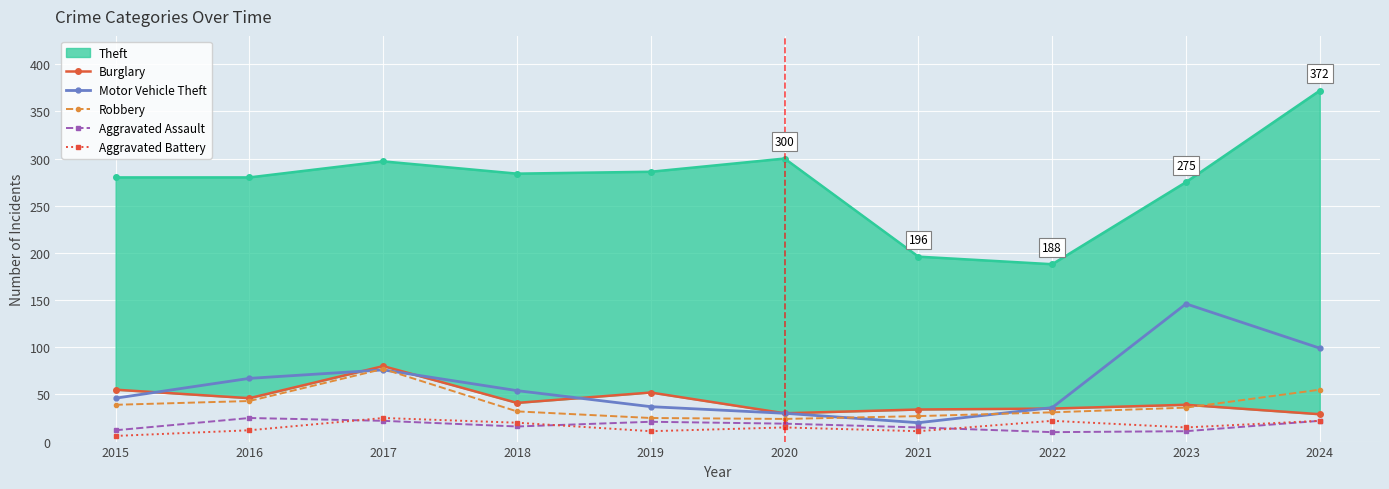

Where do Robbery and Burglary first cross each other?

2023 and 2024